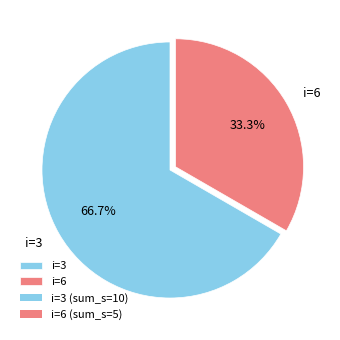

Is there any slice that represents more than half of the pie?

Yes